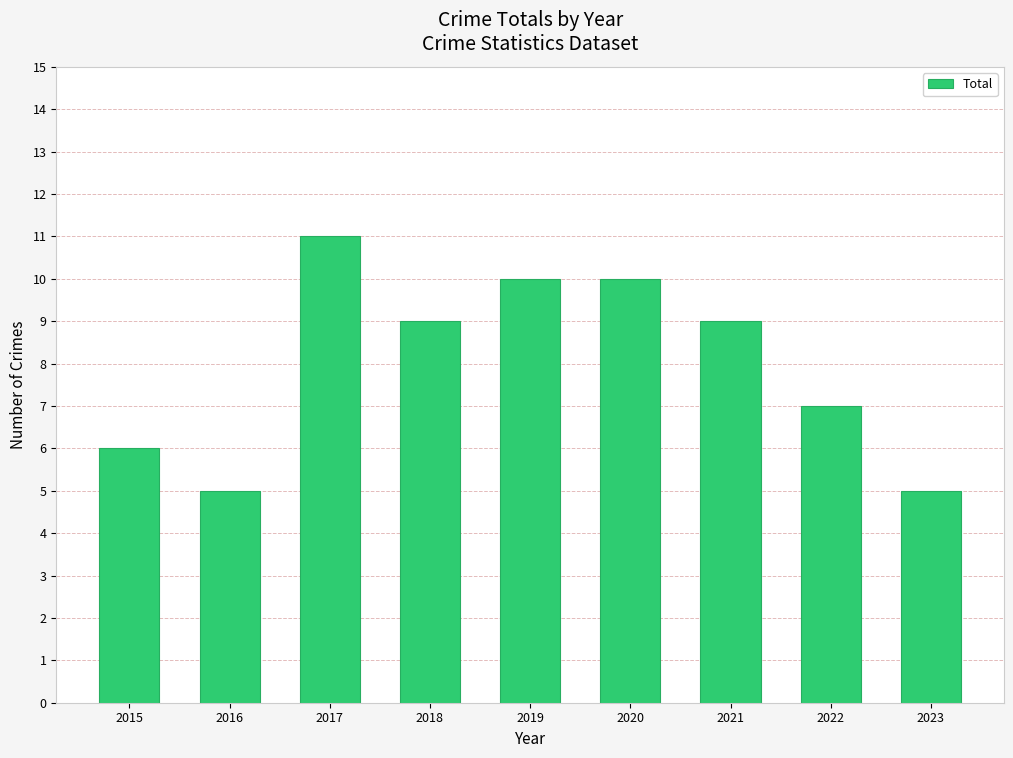

How many values are below 9?

4